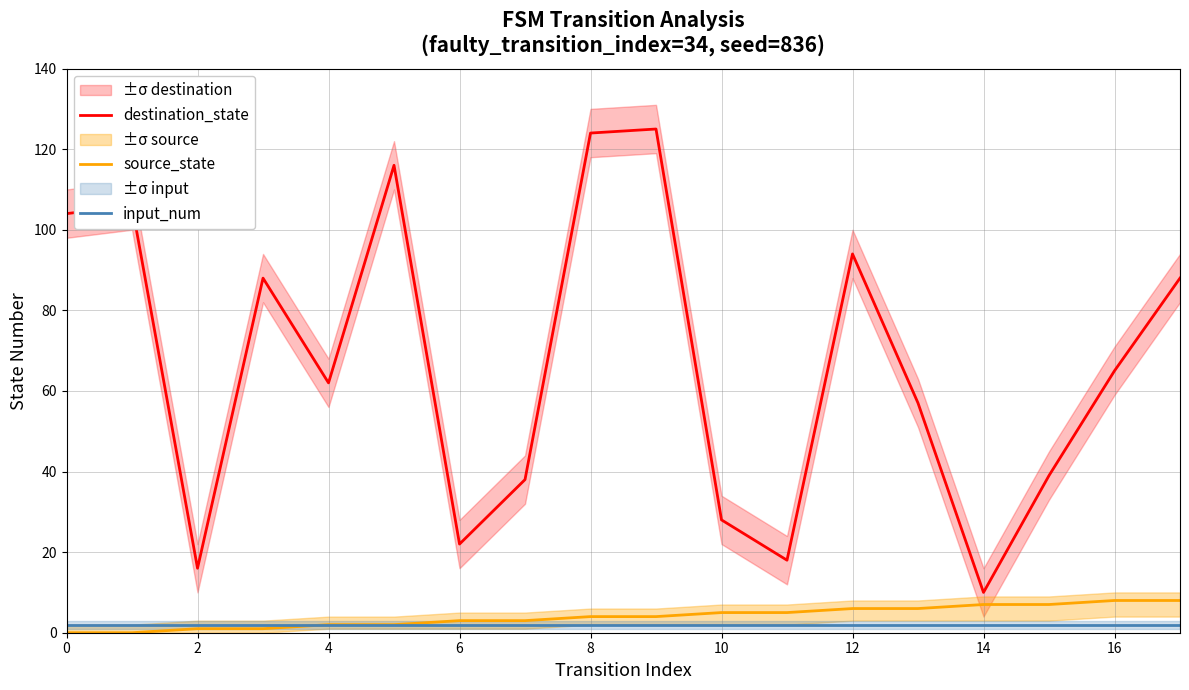

What is the difference between the highest and lowest values at 0?

104